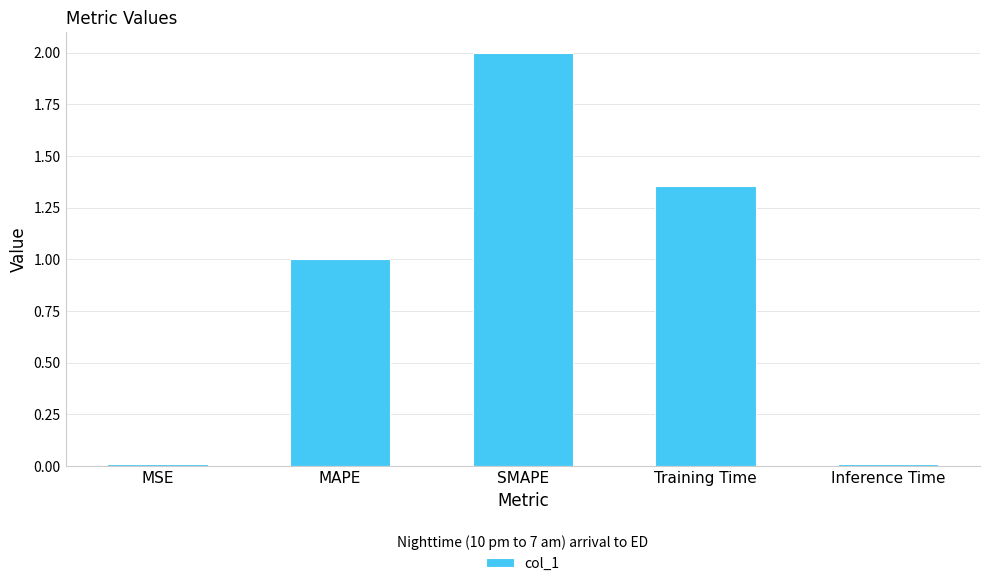

Count the number of categories in the chart.

5